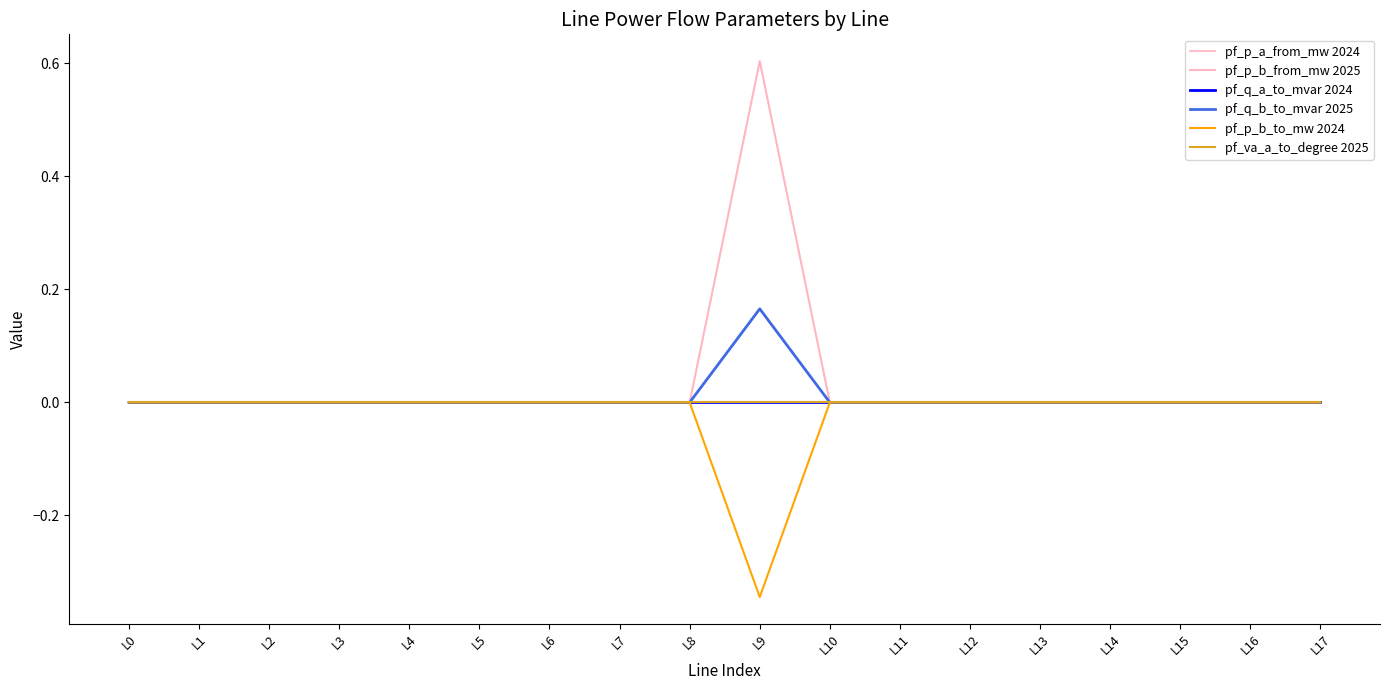

Is this an area chart (filled region under the line)?

No